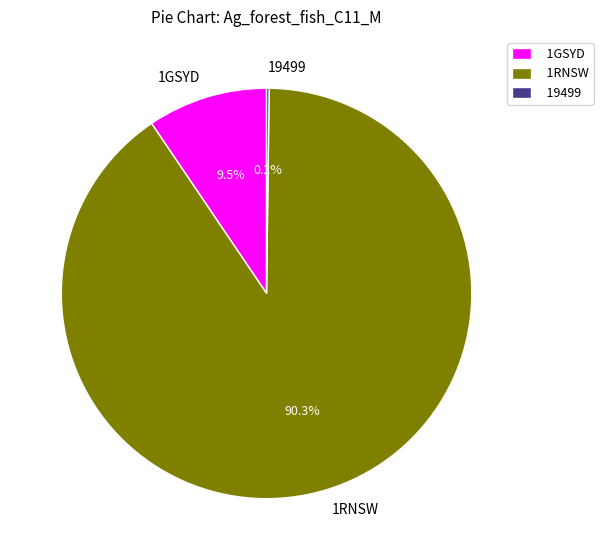

Is it true that 1RNSW is 90% of the pie?

True